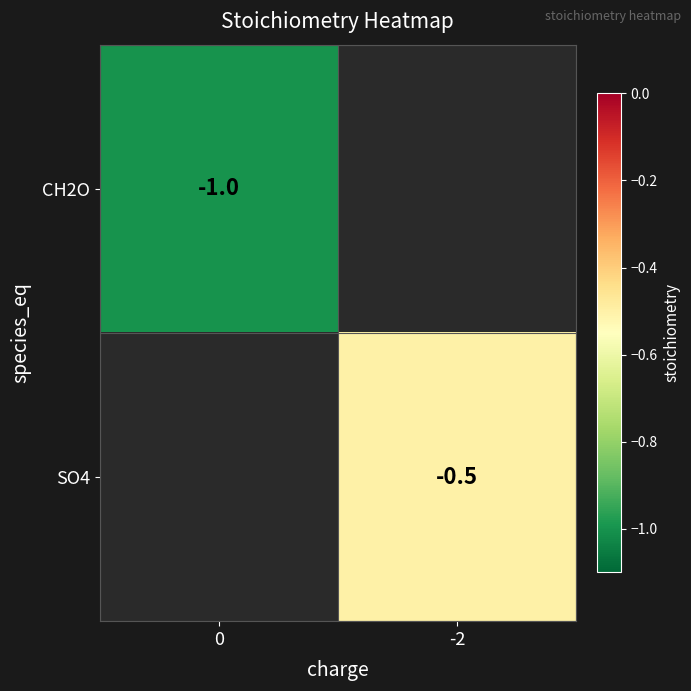

Is it true that SO4 equals -0.7 at -2?

False